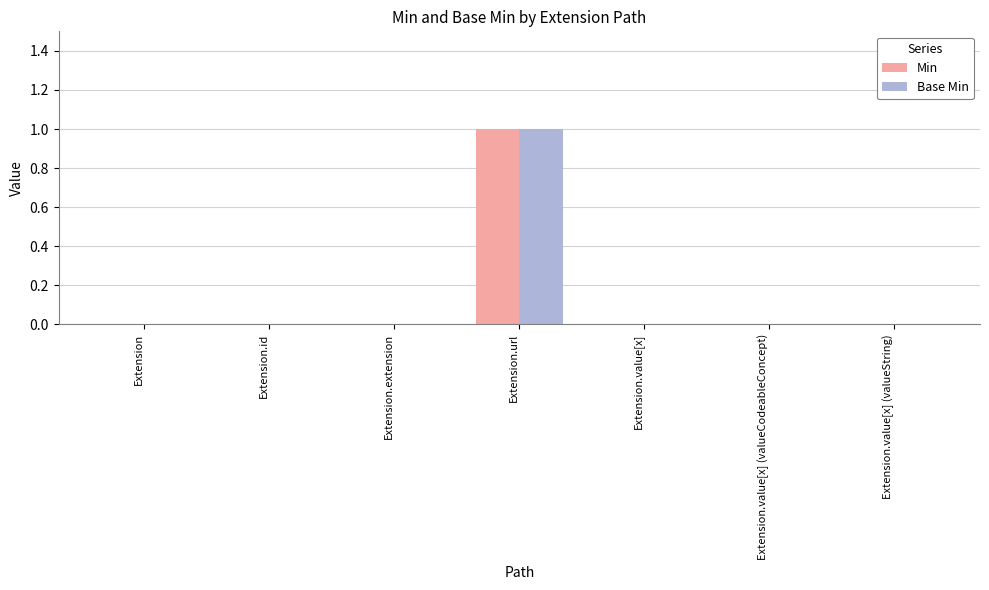

At which category is the sum across all series the highest?

Extension.url